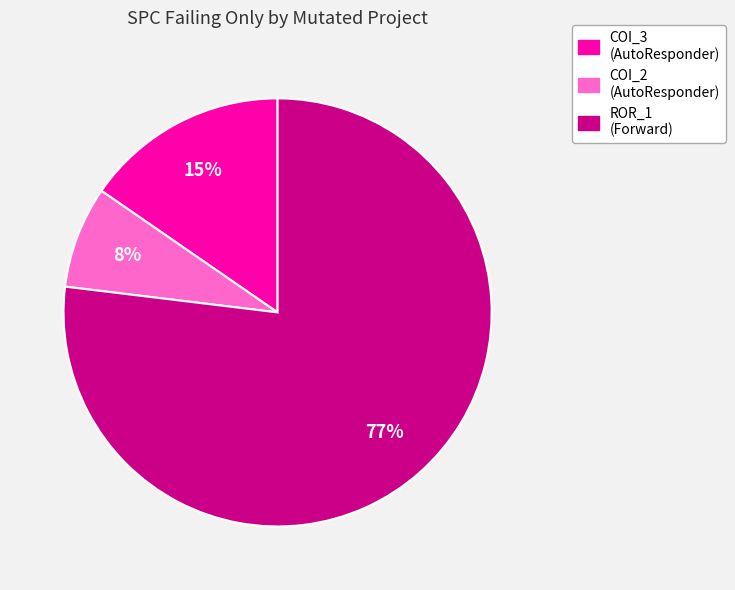

Is there any slice that represents more than half of the pie?

Yes